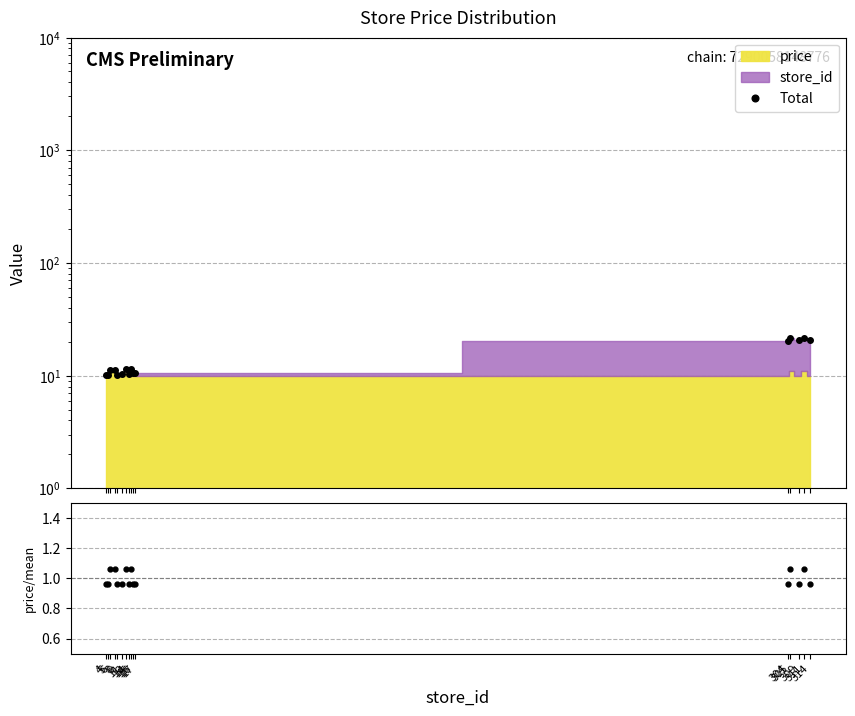

True or false: Total and price/mean cross at least once.

False